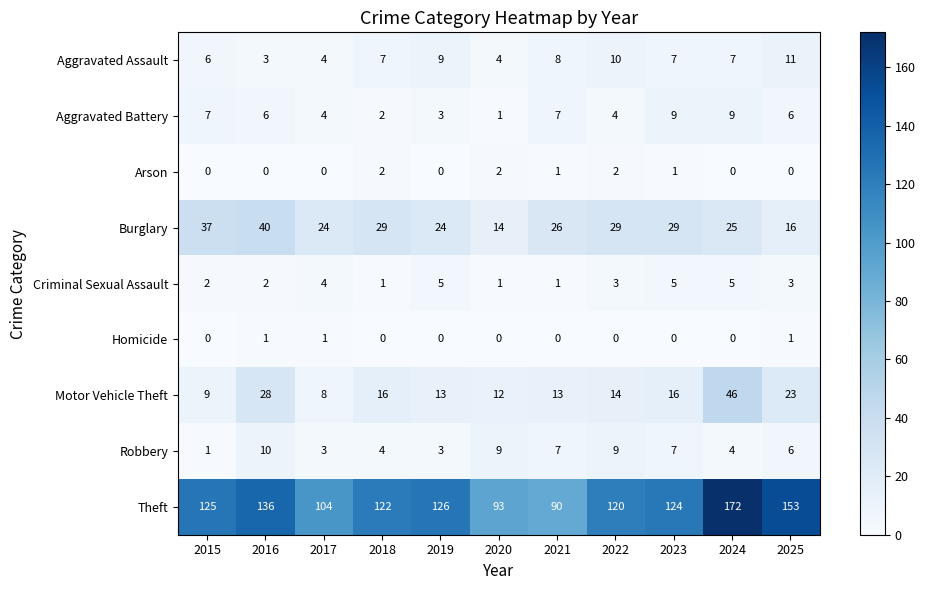

Is it true that Aggravated Assault equals 4 at 2017?

True